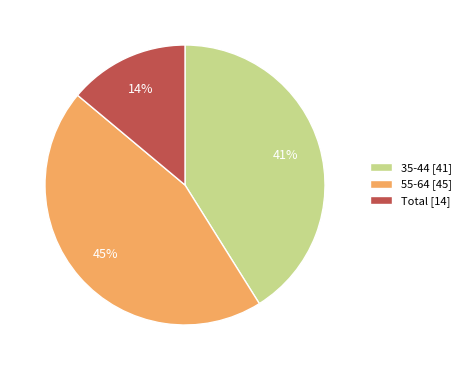

Between Total and 35-44, which is larger?

35-44